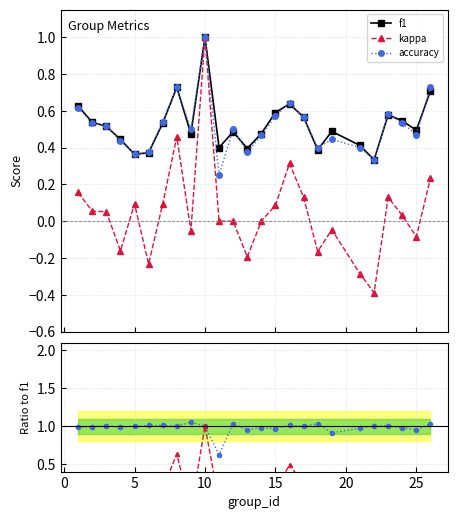

True or false: kappa has more than 2 interior local peaks.

True